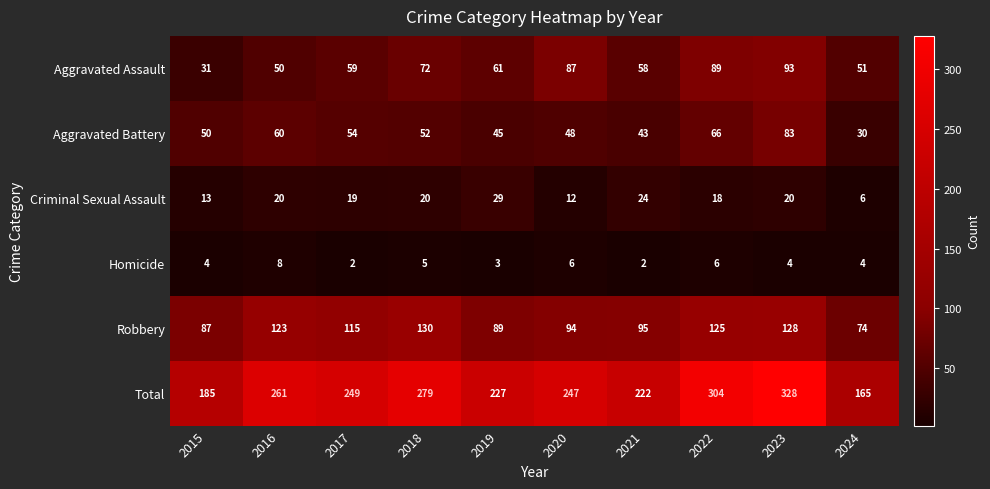

At which label does Criminal Sexual Assault reach its peak?

2019